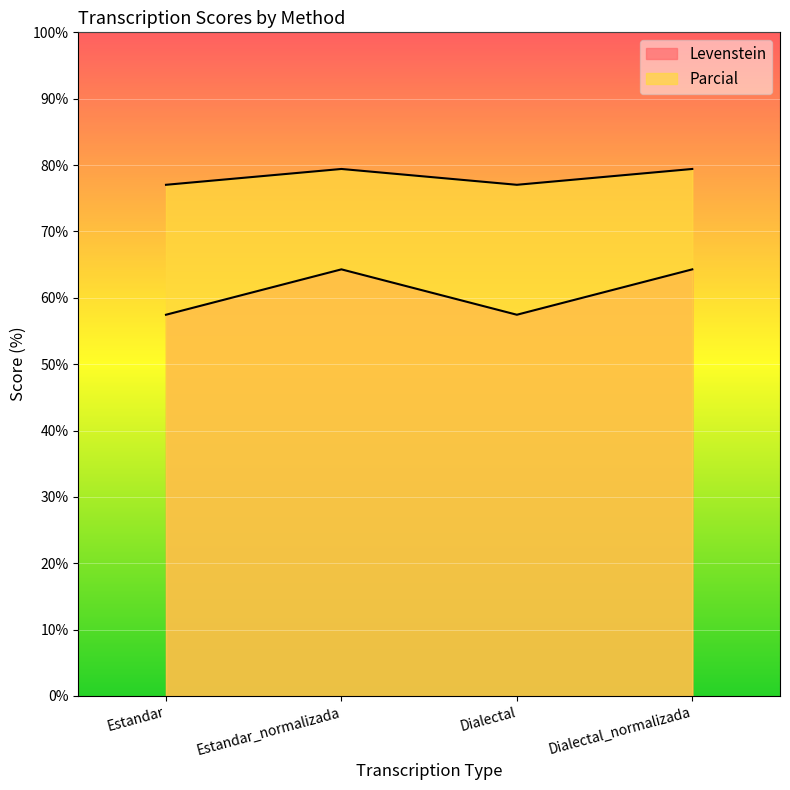

Rank the series at Dialectal_normalizada from lowest to highest value.

Levenstein, Parcial